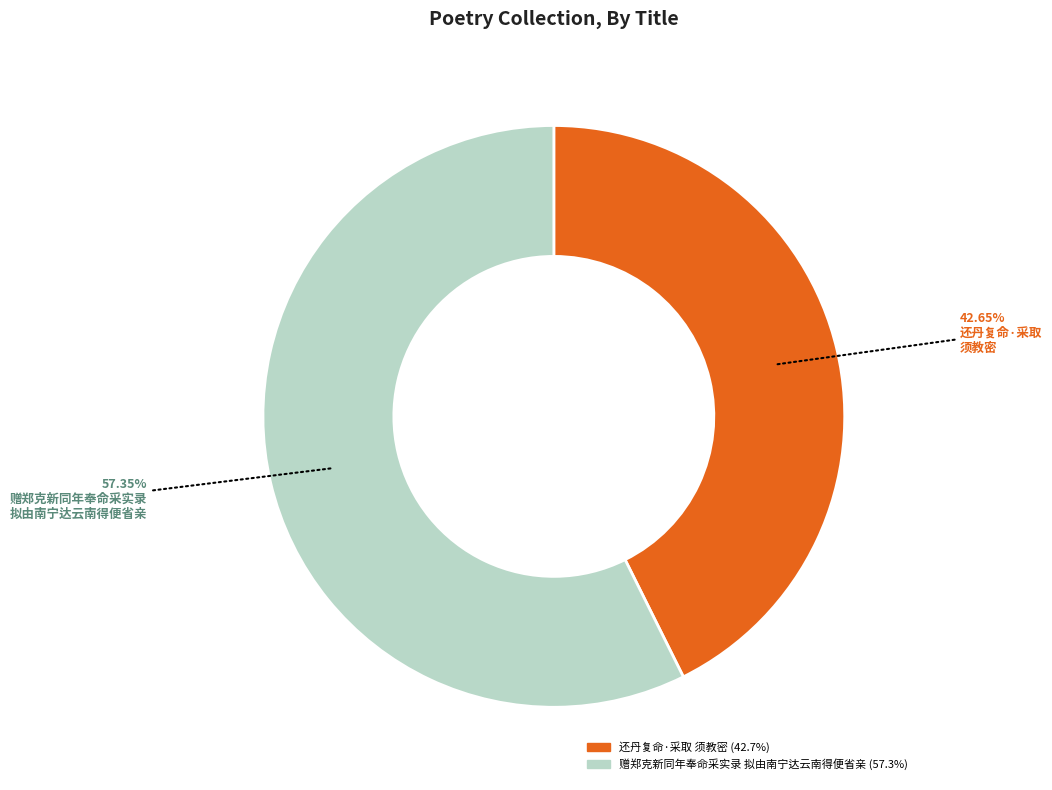

Is there any slice that represents more than half of the pie?

Yes